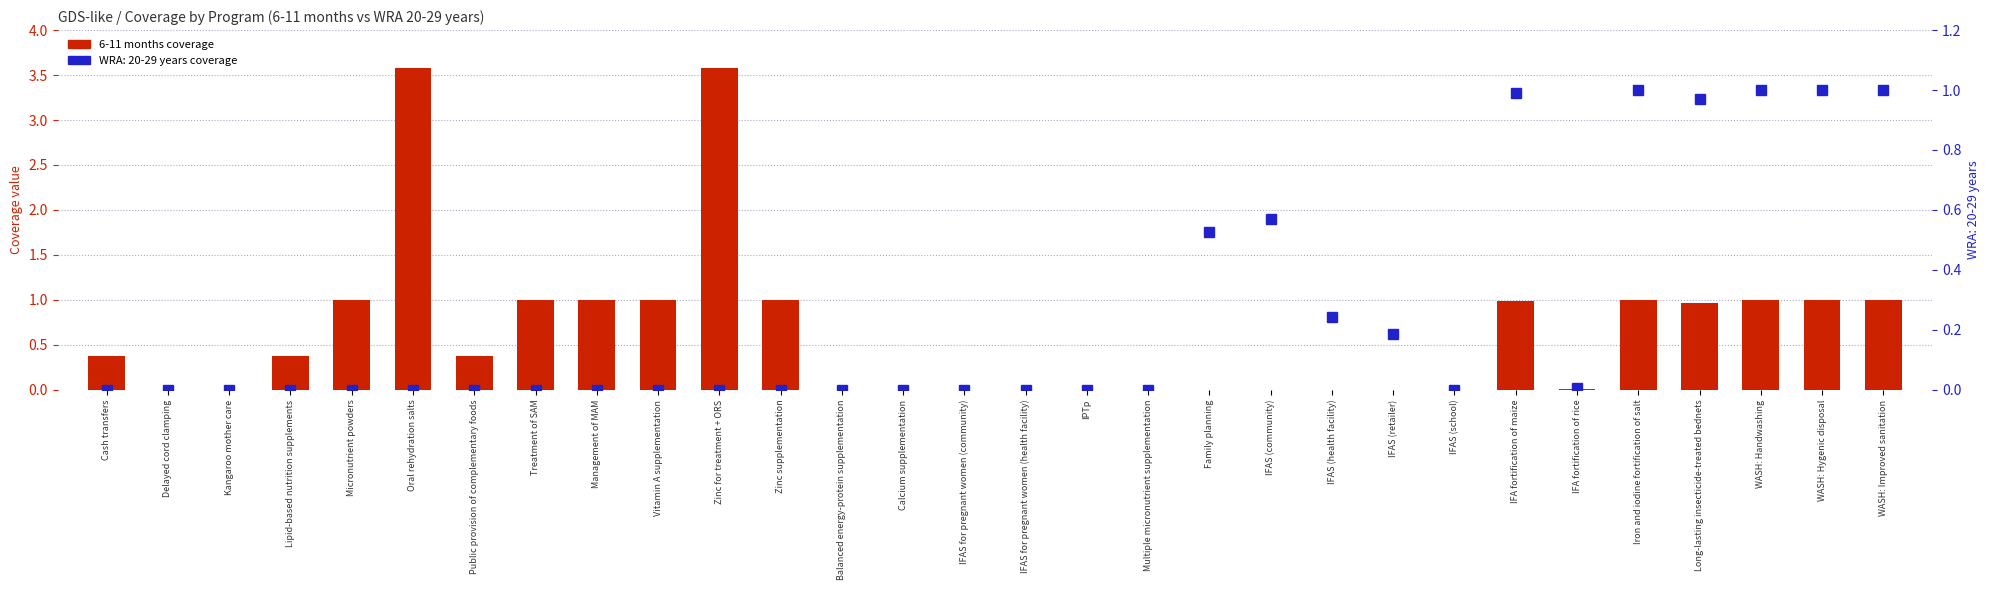

How many data points are above 0?

17